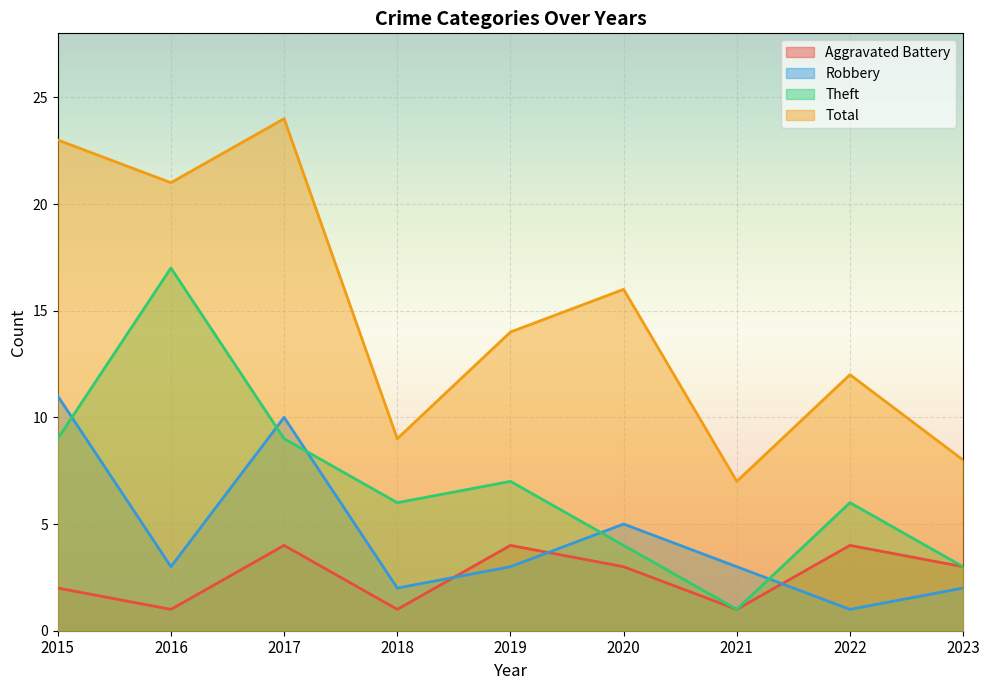

What is the average value of the Robbery series?

4